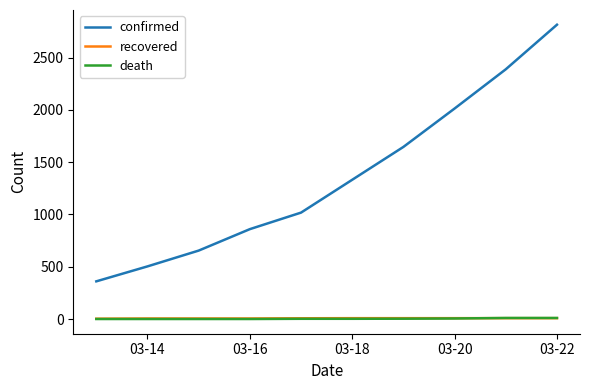

How many lines are shown in the chart?

3